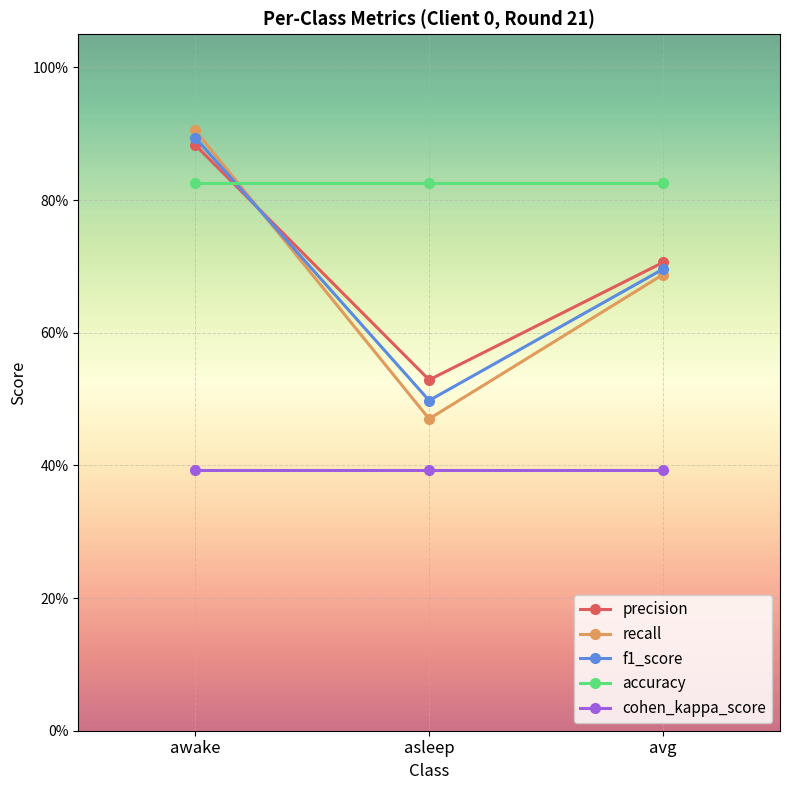

What is the sum of all cohen_kappa_score values?

1.2